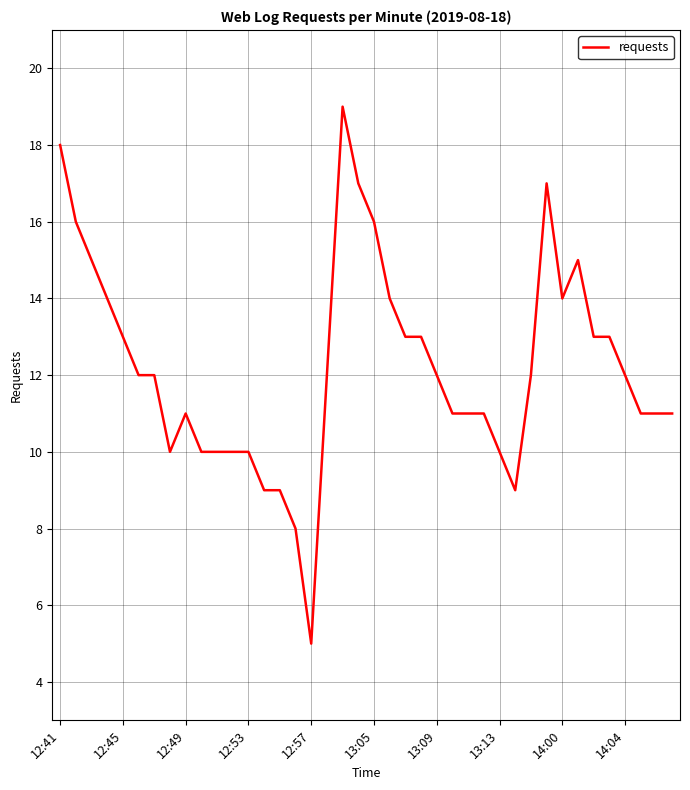

What is the difference between the maximum and minimum values?

14